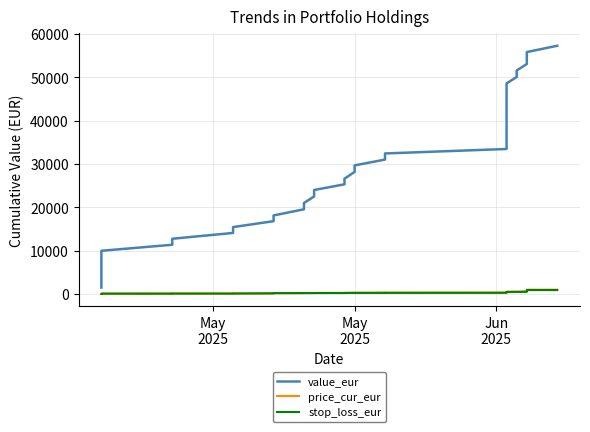

At how many categories does at least one series exceed 21203?

25